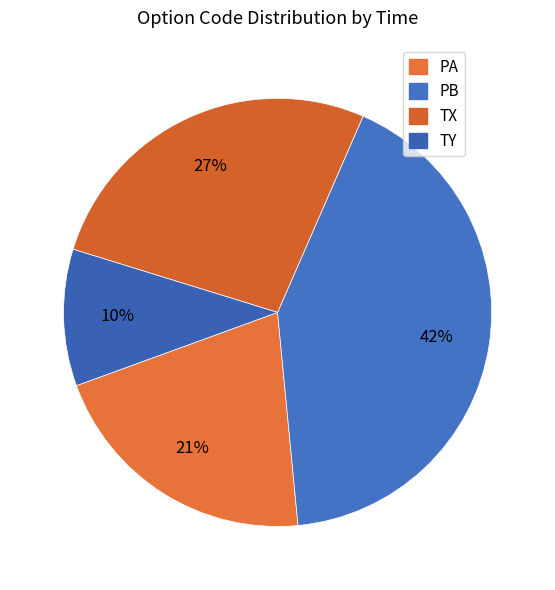

The TX slice represents 27% of the pie. True or false?

True